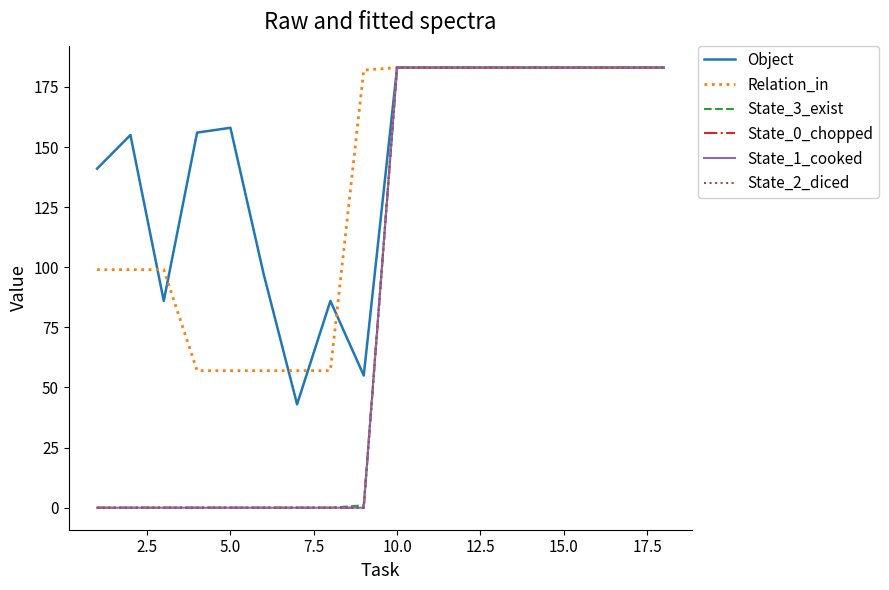

Does the chart display data point markers on the line(s)?

No